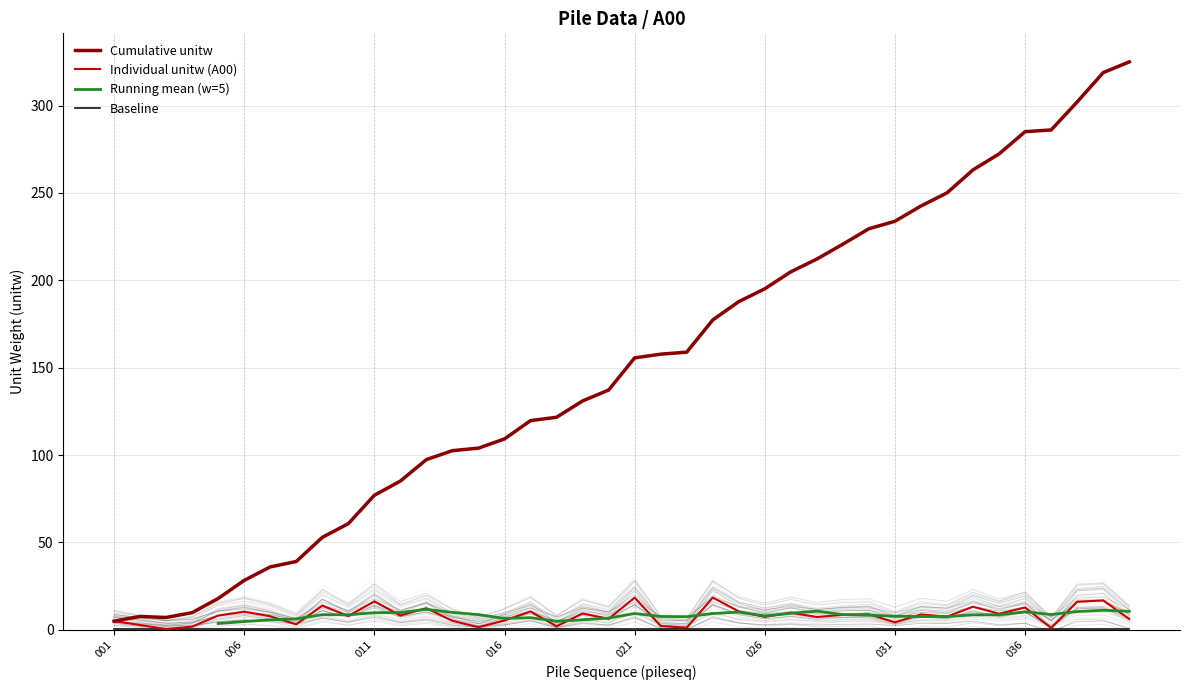

Which category has the highest value in the cumulative_A00 series?

040